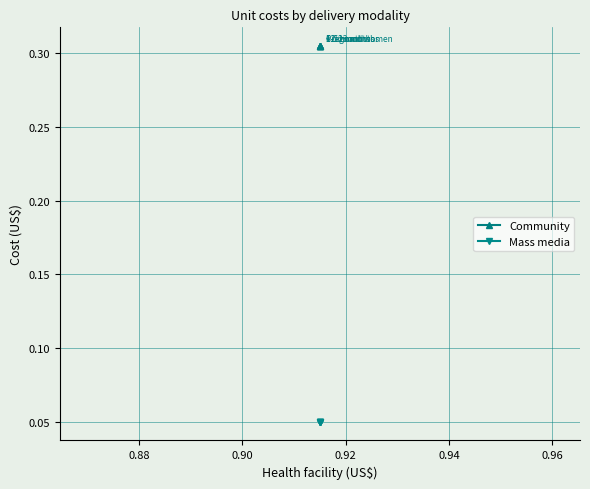

Read the Community value at 0.92.

0.3